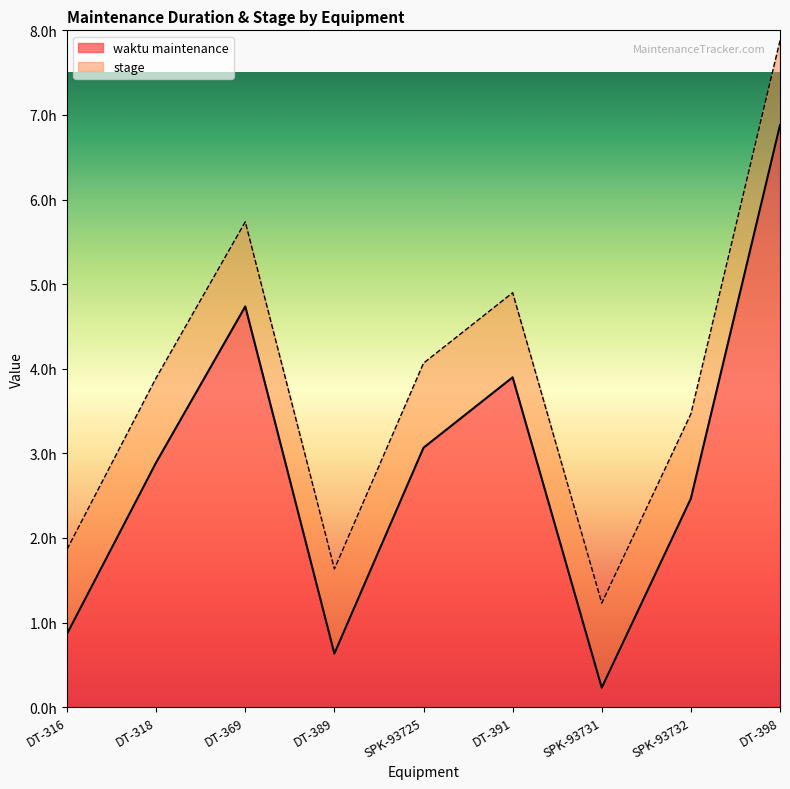

What is the value of the 5th point from the left?

3.1